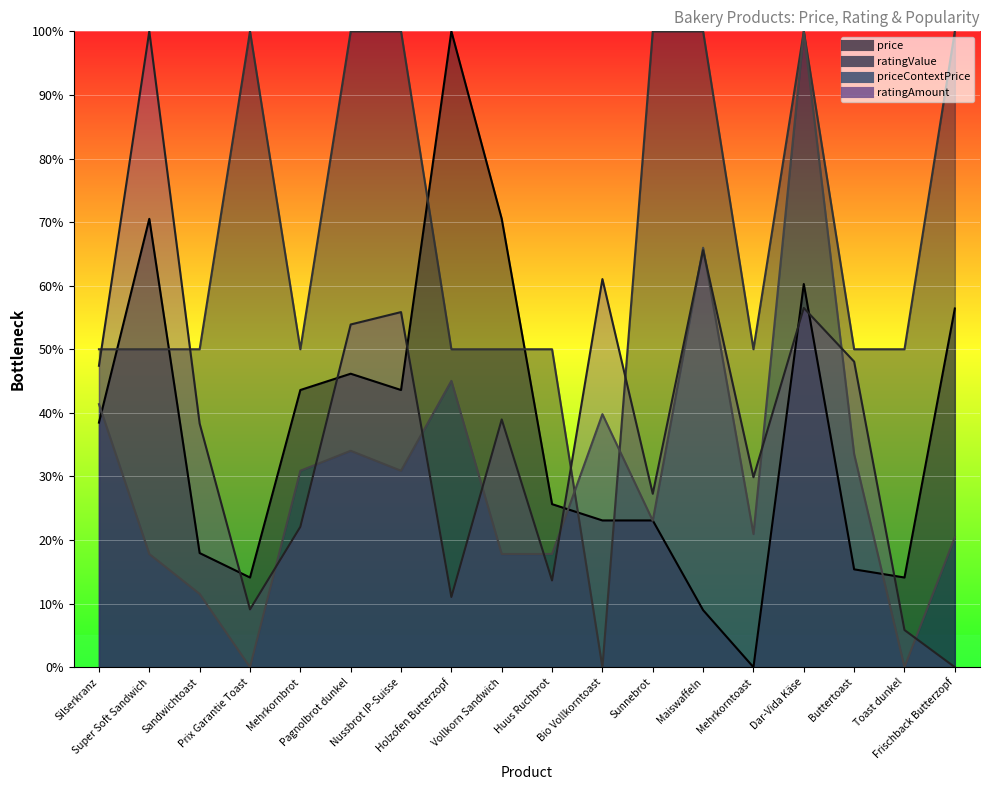

Does the chart display data point markers on the line(s)?

No